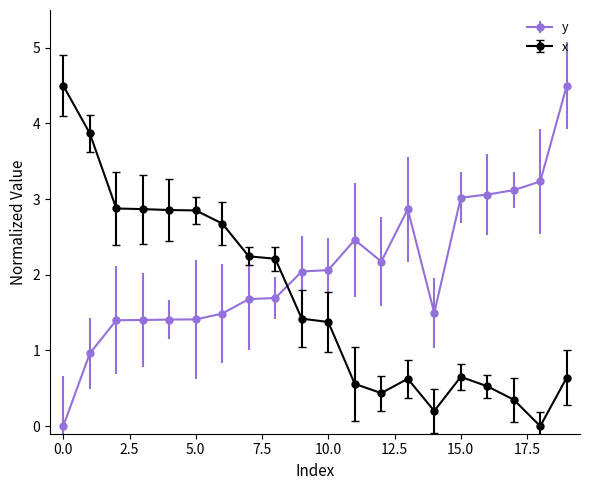

List the series in order of their overall mean, lowest first.

x, y